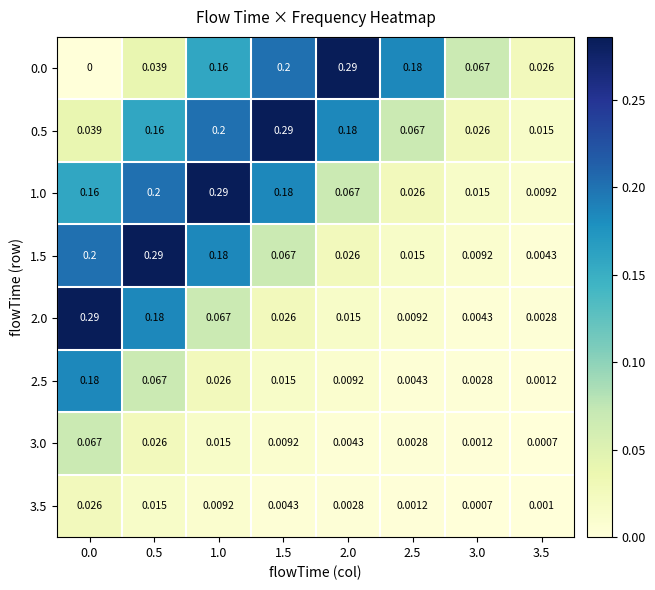

Is the value of 1.5 at 2.0 greater than the value of 3.0 at 2.0?

Yes